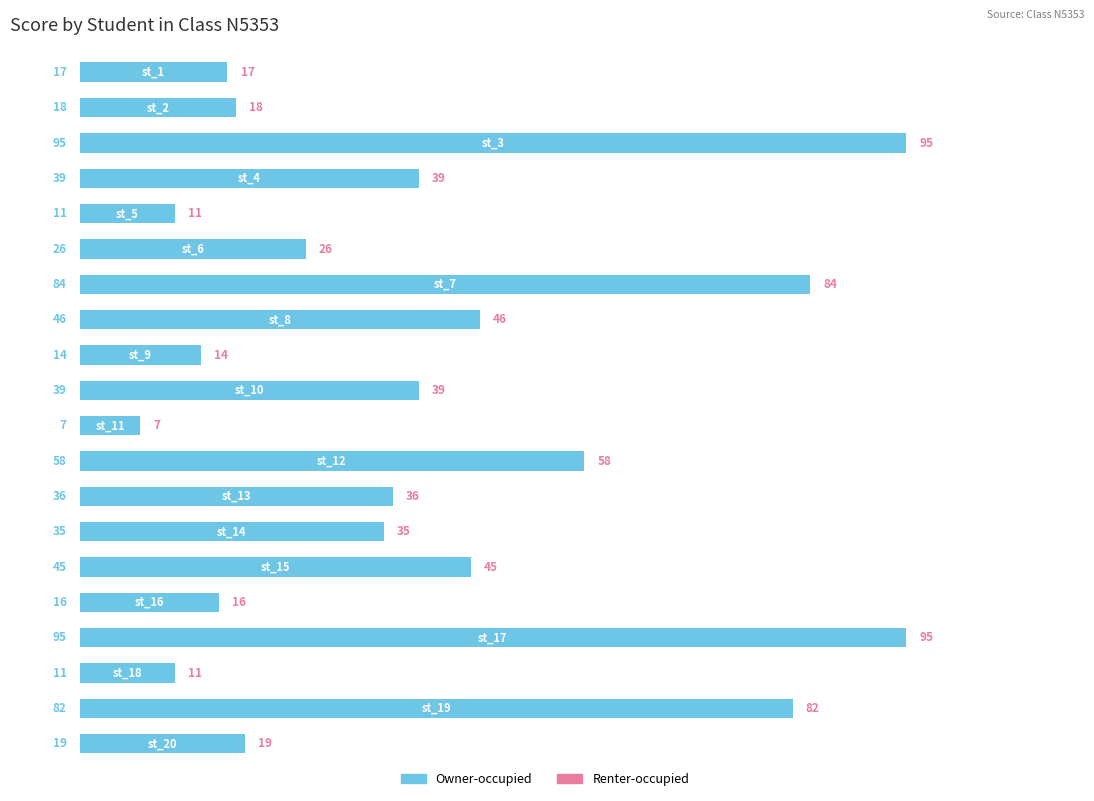

What is the difference between the maximum and minimum values?

88